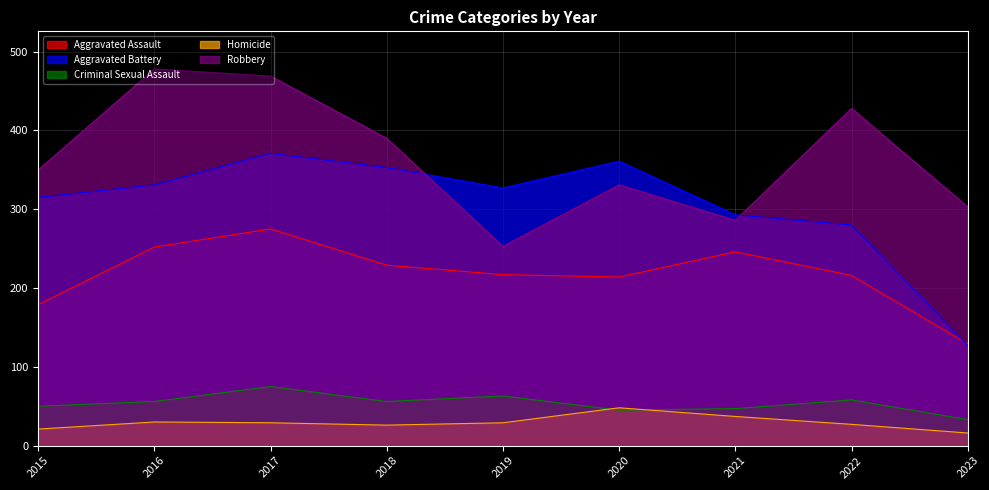

Which label corresponds to the largest value in the chart?

2016